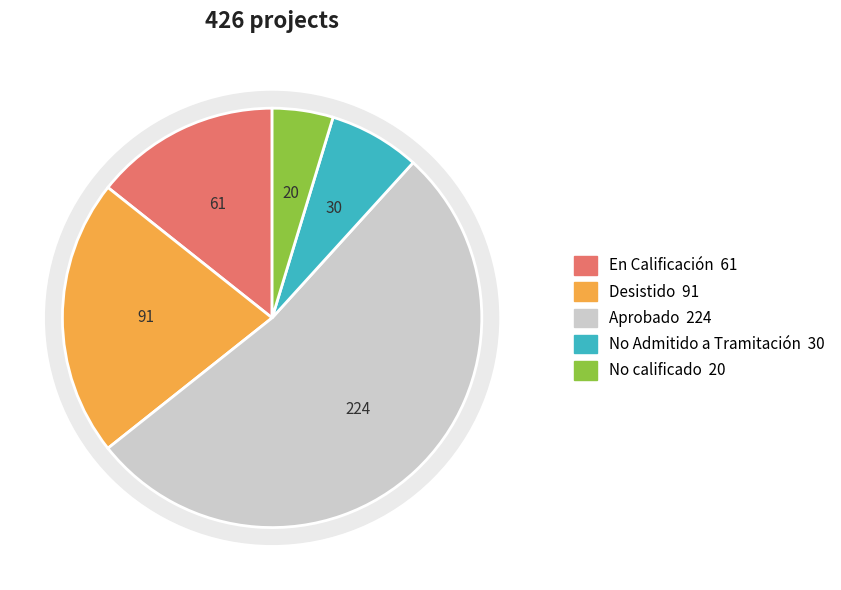

Is it true that En Calificación is 14% of the pie?

True